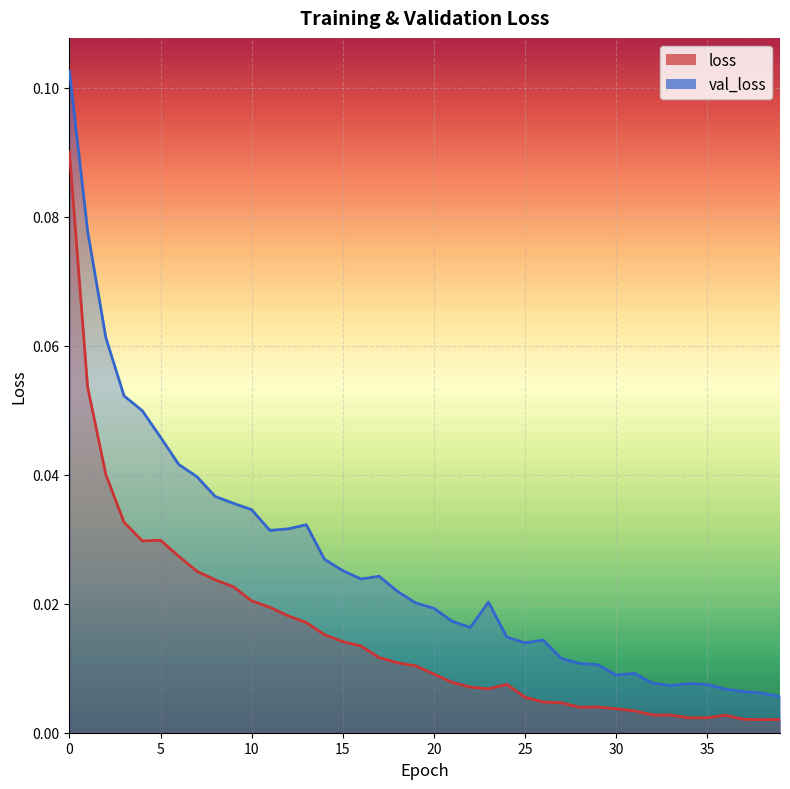

What is the sum of the loss values at 9 and 3?

0.1